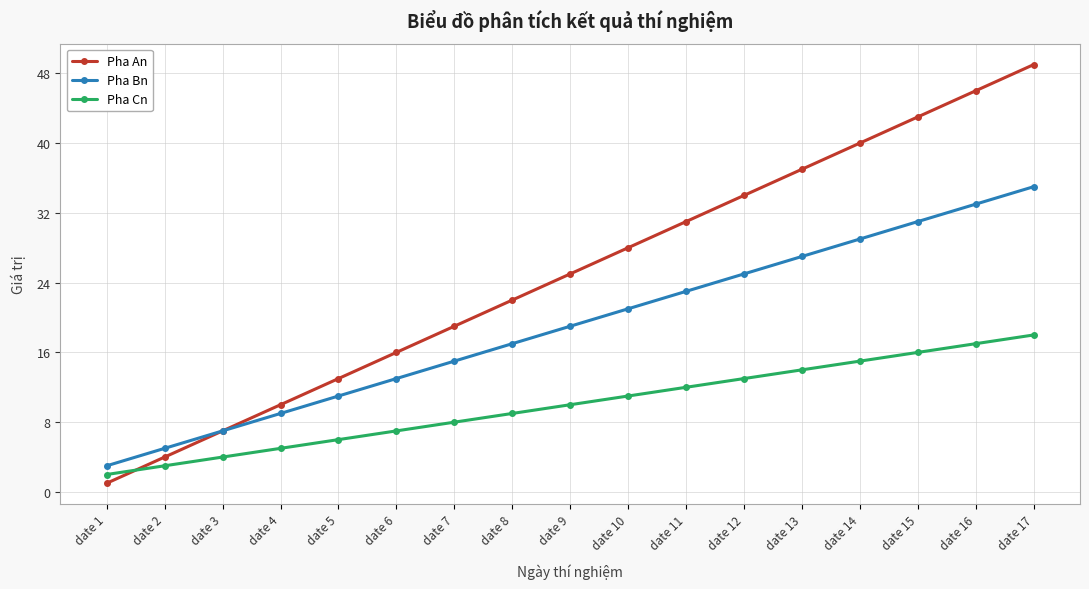

What is the value of the Pha Bn point at the 2nd from the left?

5